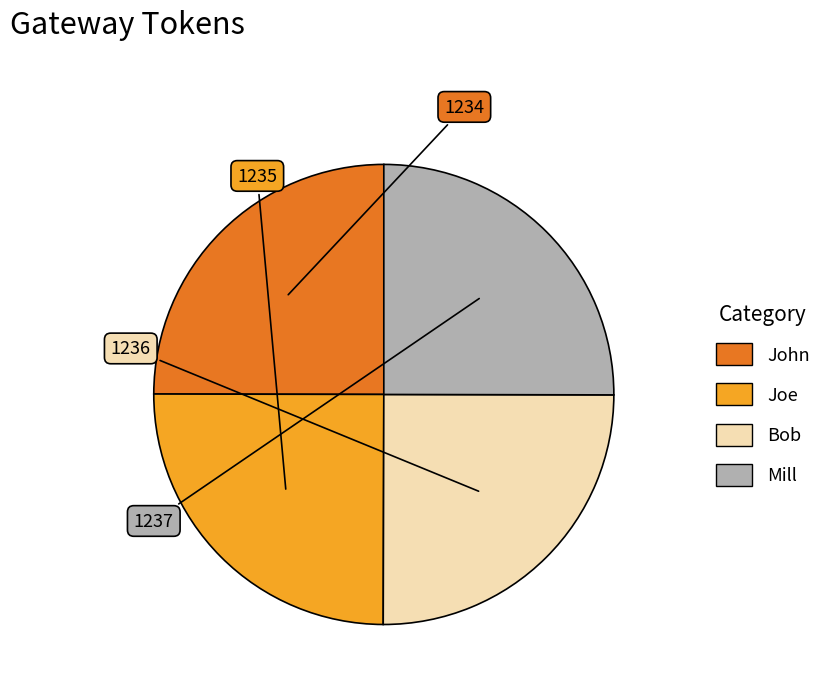

True or false: Bob accounts for 25% of the total.

True